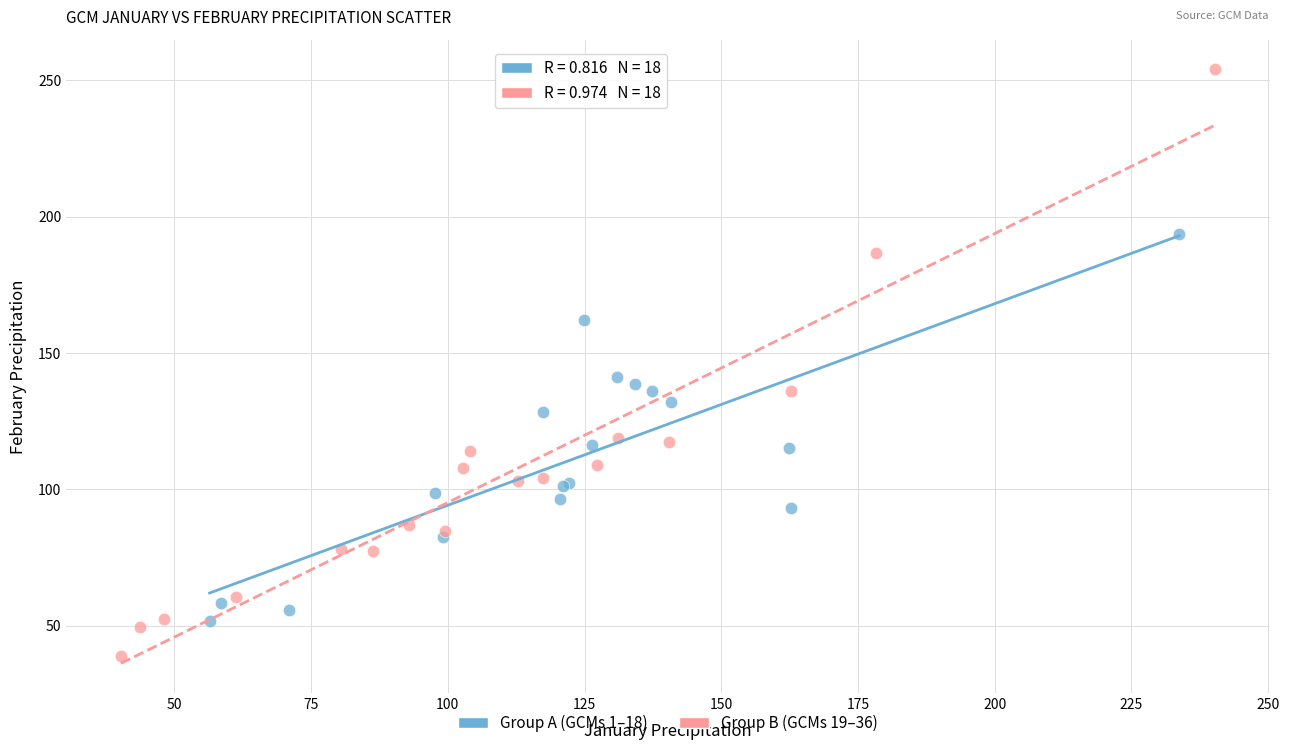

Which series reaches the maximum Y coordinate?

Group B (GCMs 19–36)